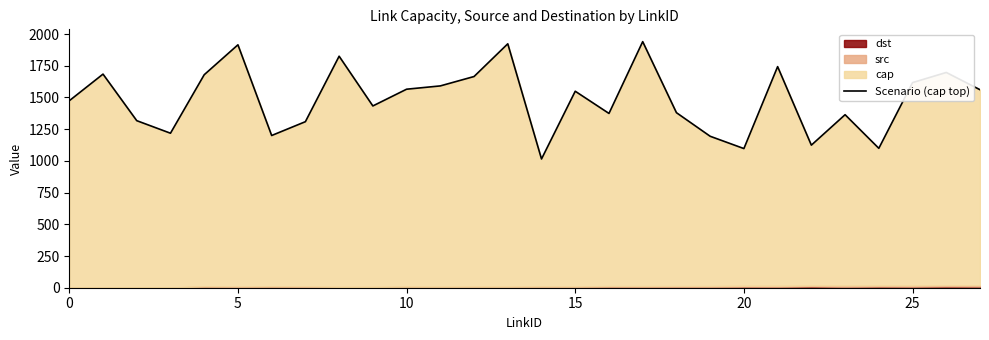

Does the chart display data point markers on the line(s)?

No